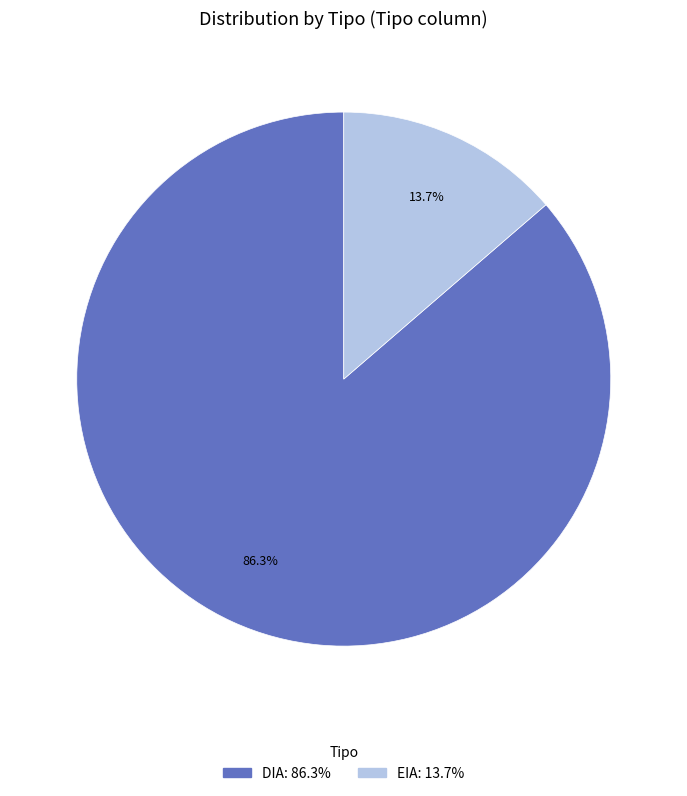

How much of the chart is everything except EIA?

86.3%